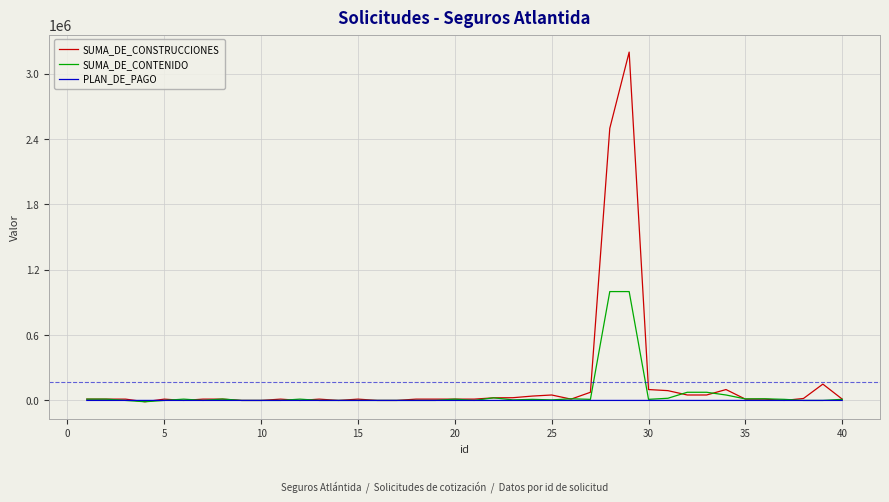

List the series in order of their peak value, highest first.

SUMA_DE_CONSTRUCCIONES, SUMA_DE_CONTENIDO, PLAN_DE_PAGO